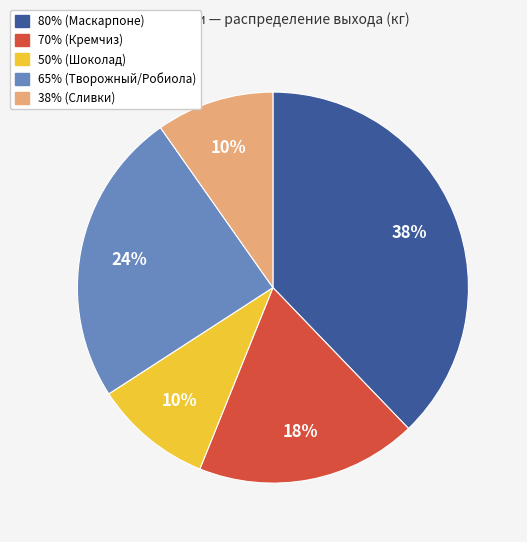

To the nearest percent, what is the average slice percentage?

20%